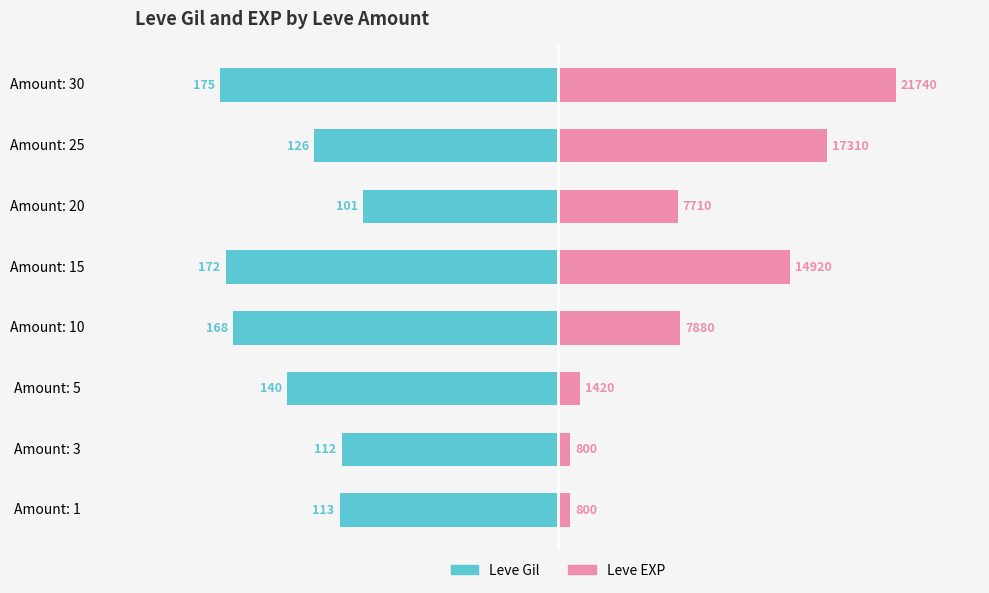

Rank the series at Amount: 1 from highest to lowest value.

Leve EXP, Leve Gil